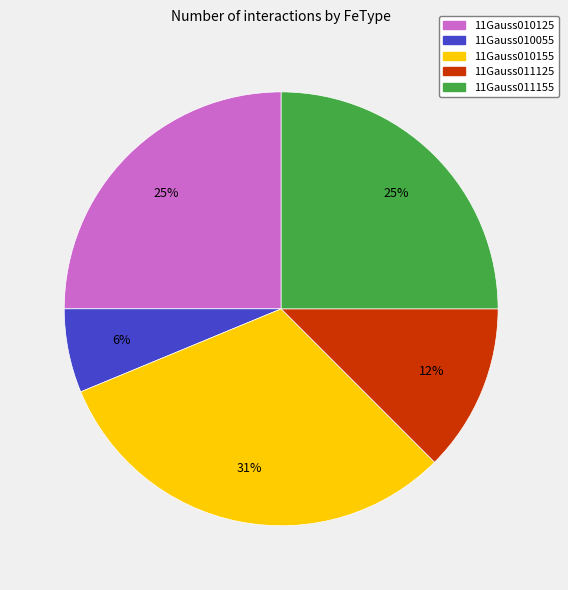

Count the number of slices in the pie.

5